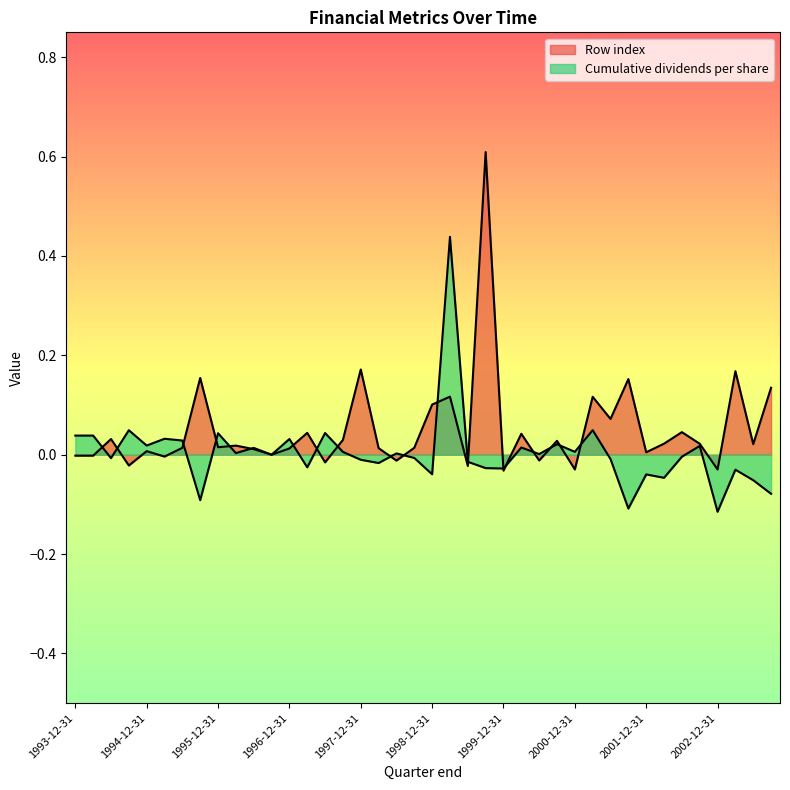

List the series in order of their overall mean, highest first.

Row index, Cumulative dividends per share